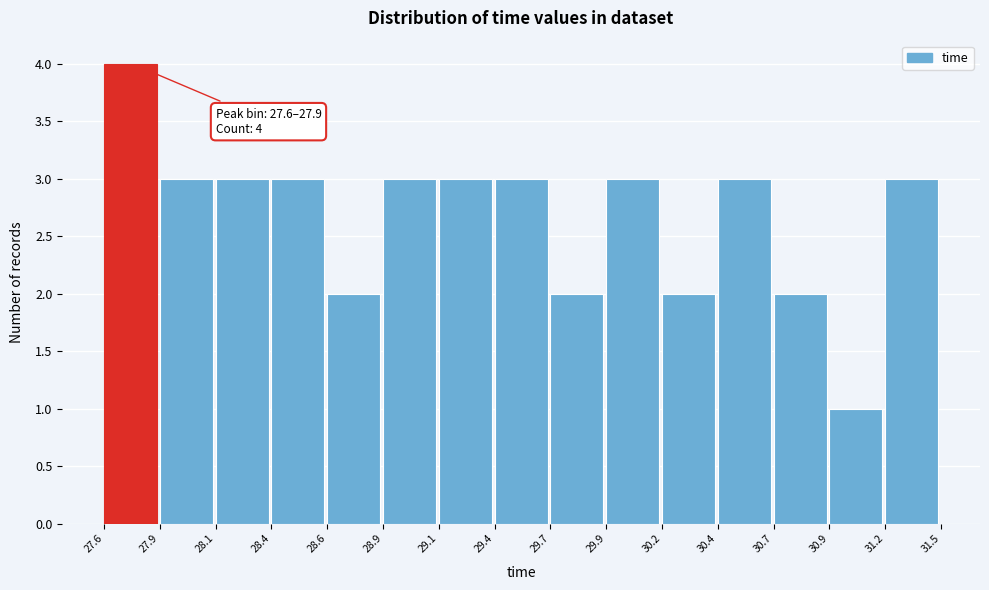

Reading right to left, list all the values displayed in this chart.

31.2=3	30.9=1	30.7=2	30.4=3	30.2=2	29.9=3	29.7=2	29.4=3	29.1=3	28.9=3	28.6=2	28.4=3	28.1=3	27.9=3	27.6=4